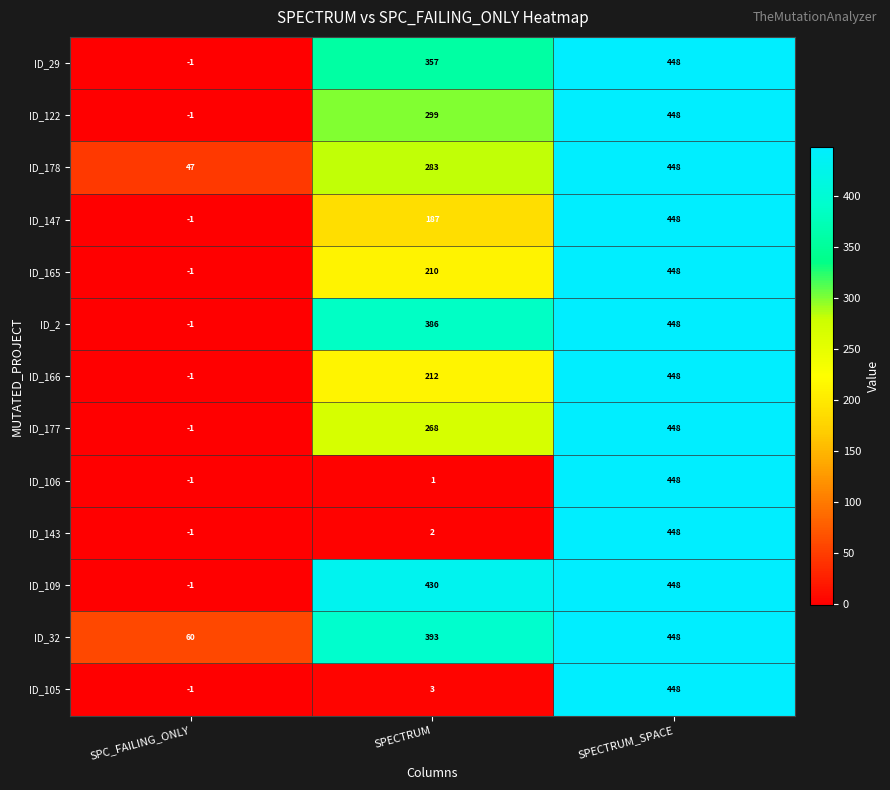

The ID_105 series shows 0 at SPC_FAILING_ONLY. True or false?

False